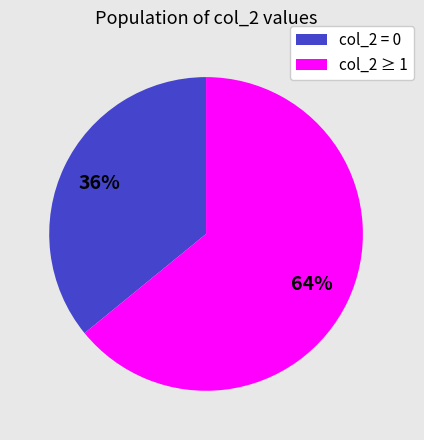

How many slices are in this pie chart?

2